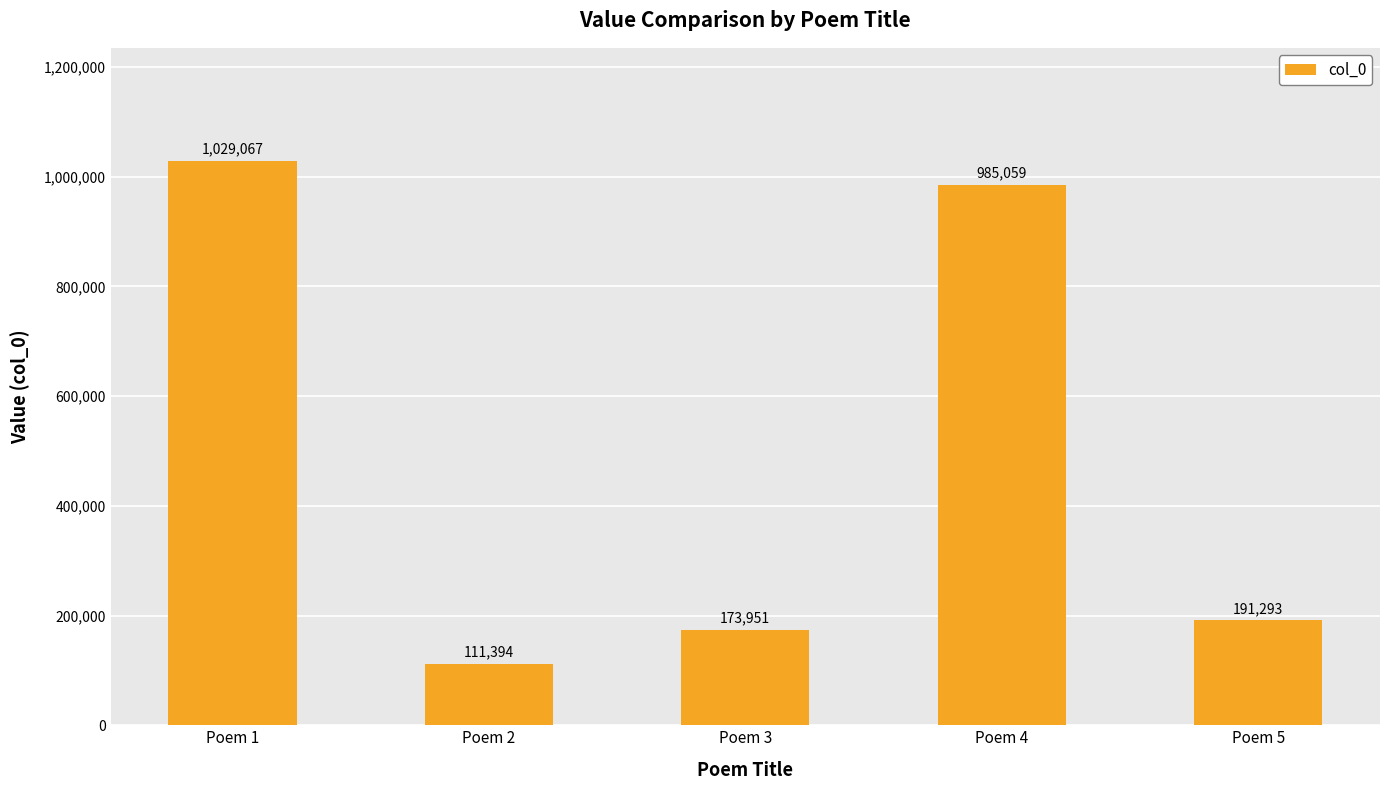

What is the difference between the values at Poem 3 and Poem 4?

811108